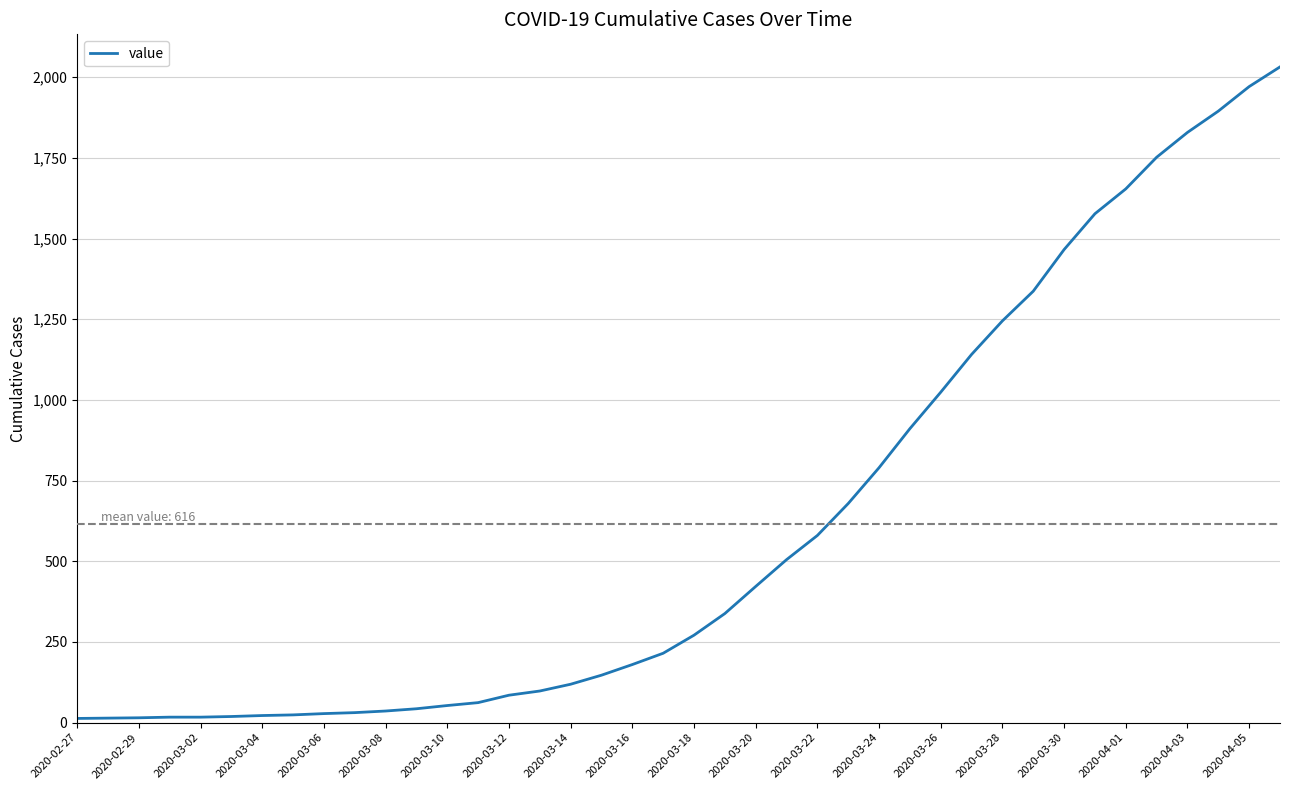

What is the difference between the maximum and minimum values?

2019